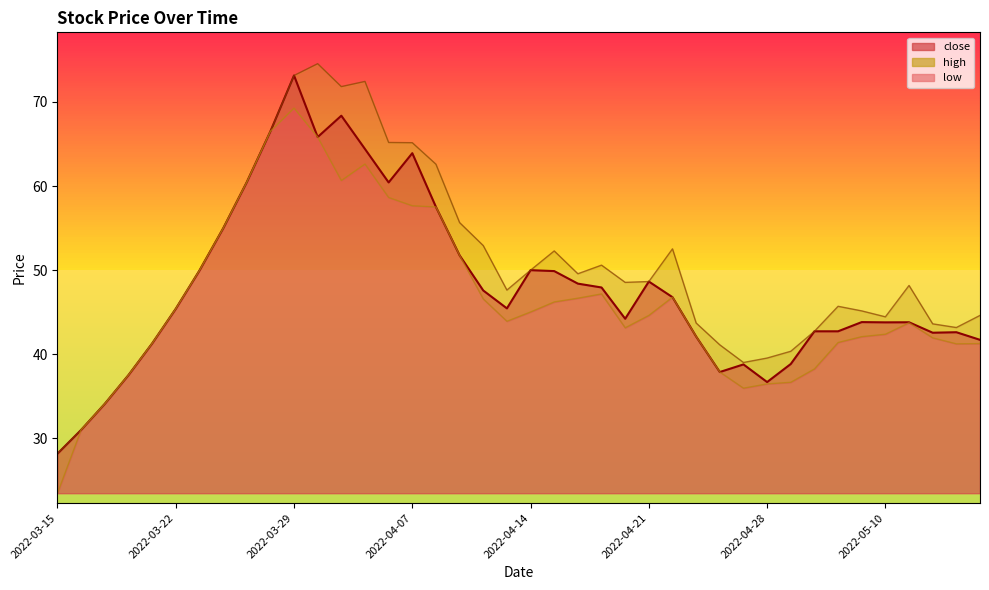

What is the sum of all close_line values?

1921.9